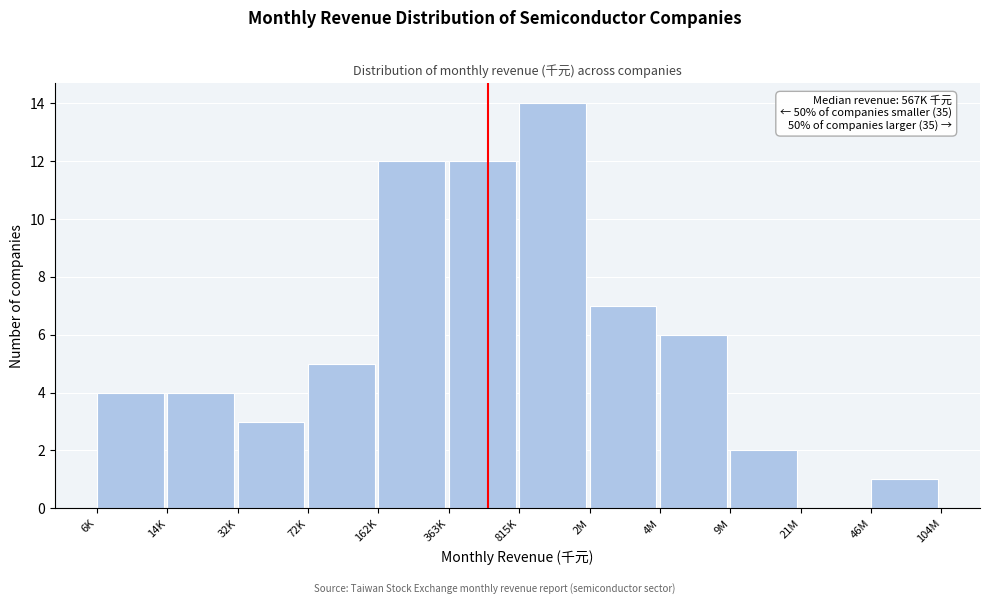

Reading left to right, what are all the values shown in this chart?

6K=4	14K=4	32K=3	72K=5	162K=12	363K=12	815K=14	2M=7	4M=6	9M=2	21M=0	46M=1